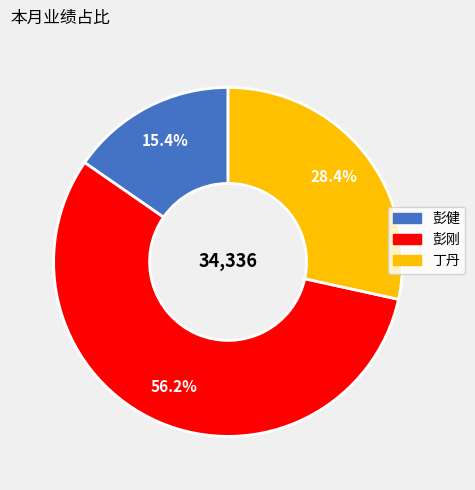

Combined, what portion of the pie is 丁丹 and 彭健?

43.8%